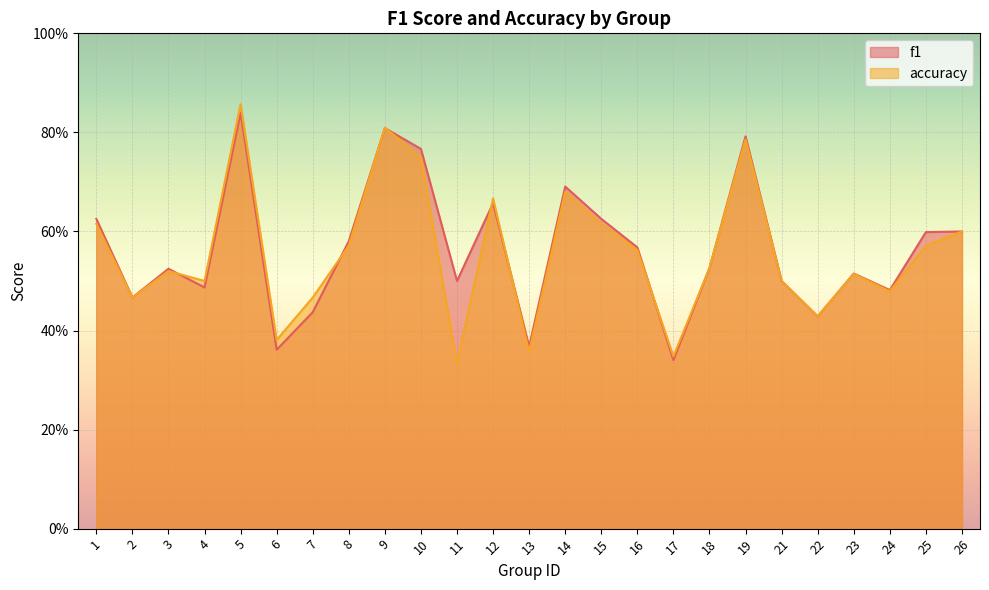

Which has a higher value, 3 or 10?

10